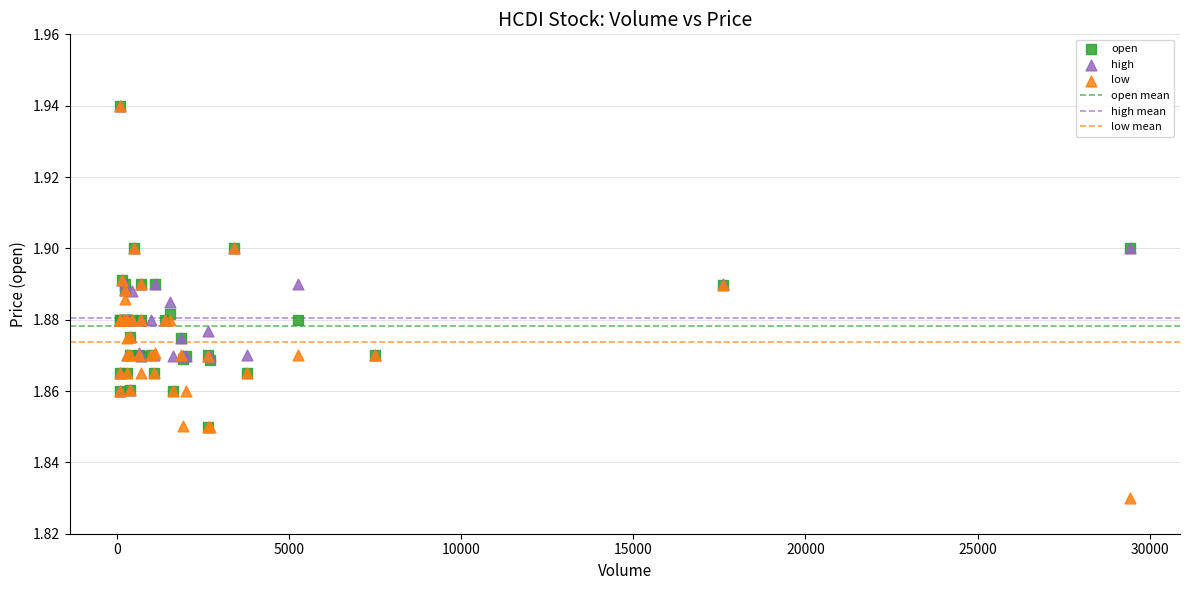

Which series contains the lowest Y value?

low